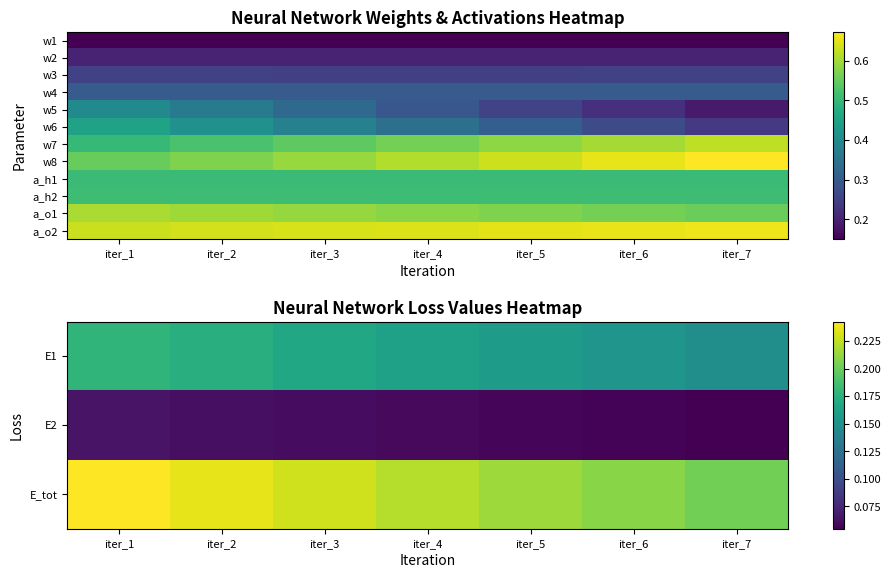

What is the difference between the highest and lowest values at iter_5?

0.6